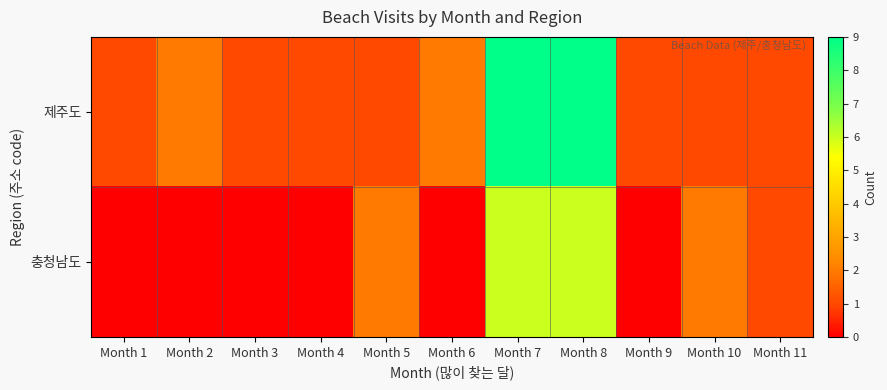

How many series are shown in this chart?

2